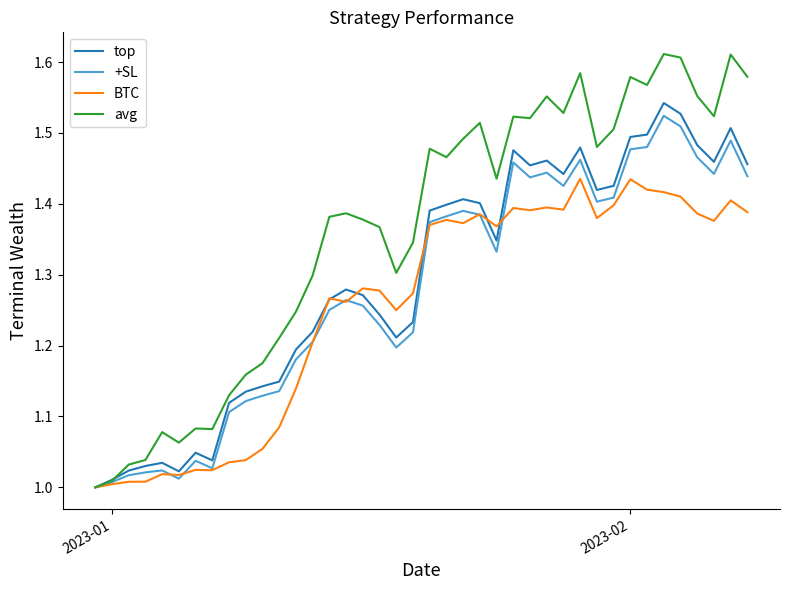

Count the number of data series in this chart.

4